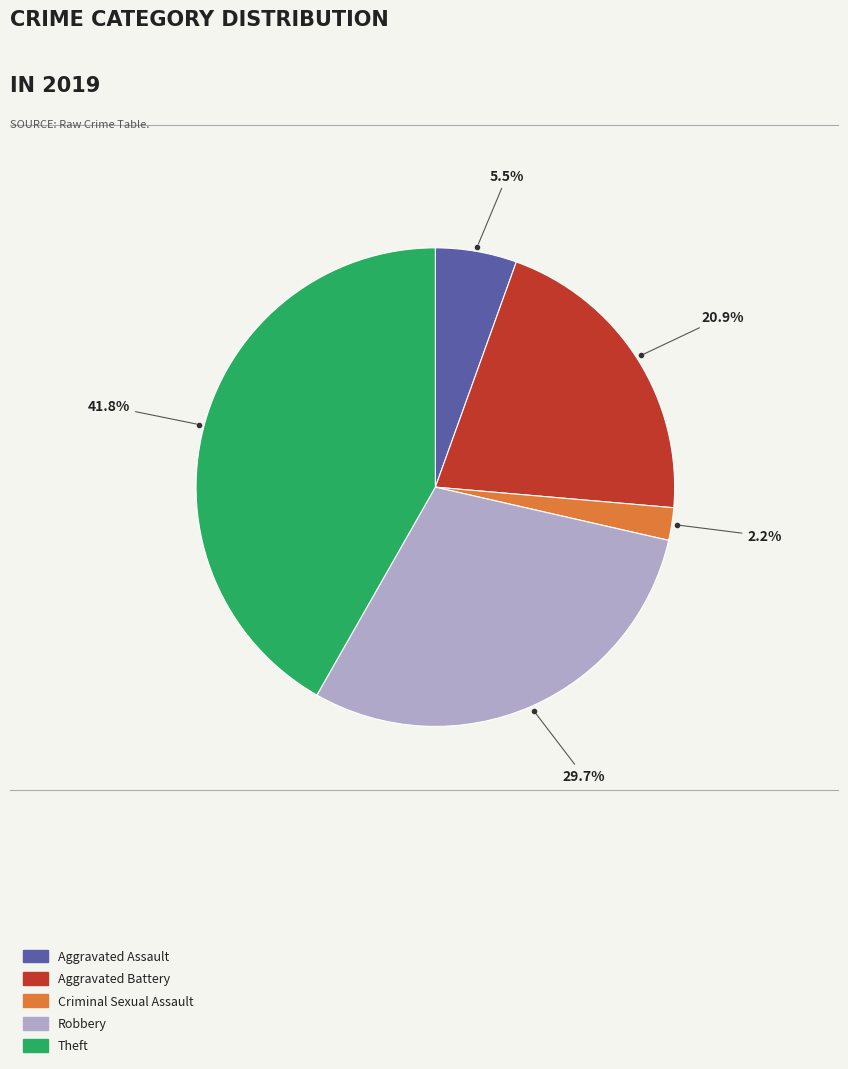

Which slice is the smallest?

Criminal Sexual Assault